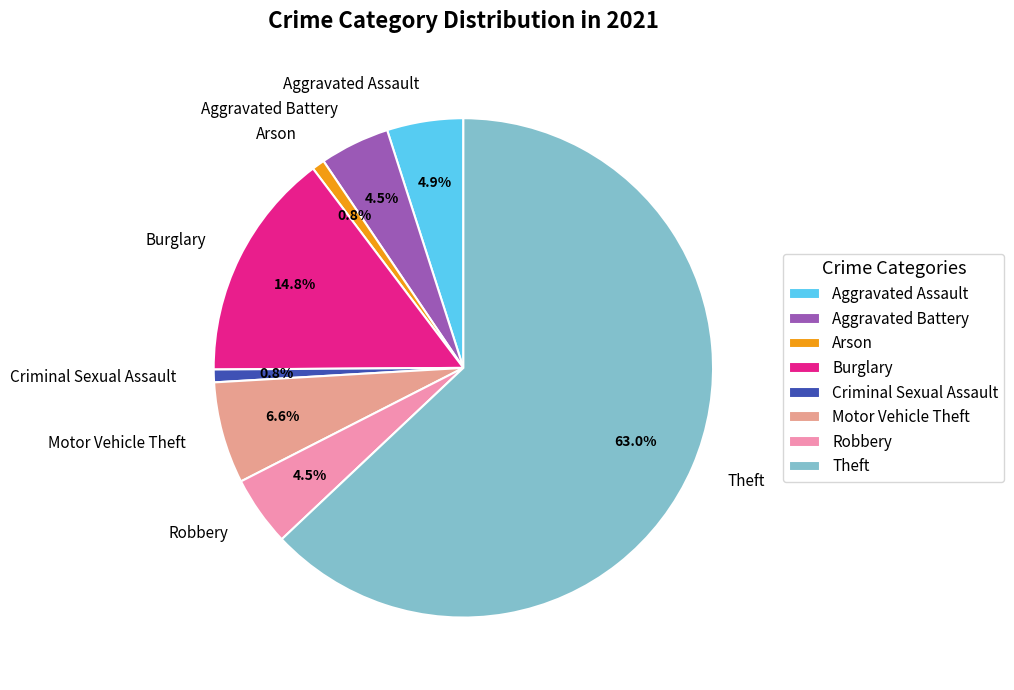

Approximately how many times larger is the value at Motor Vehicle Theft compared to Burglary?

0.4